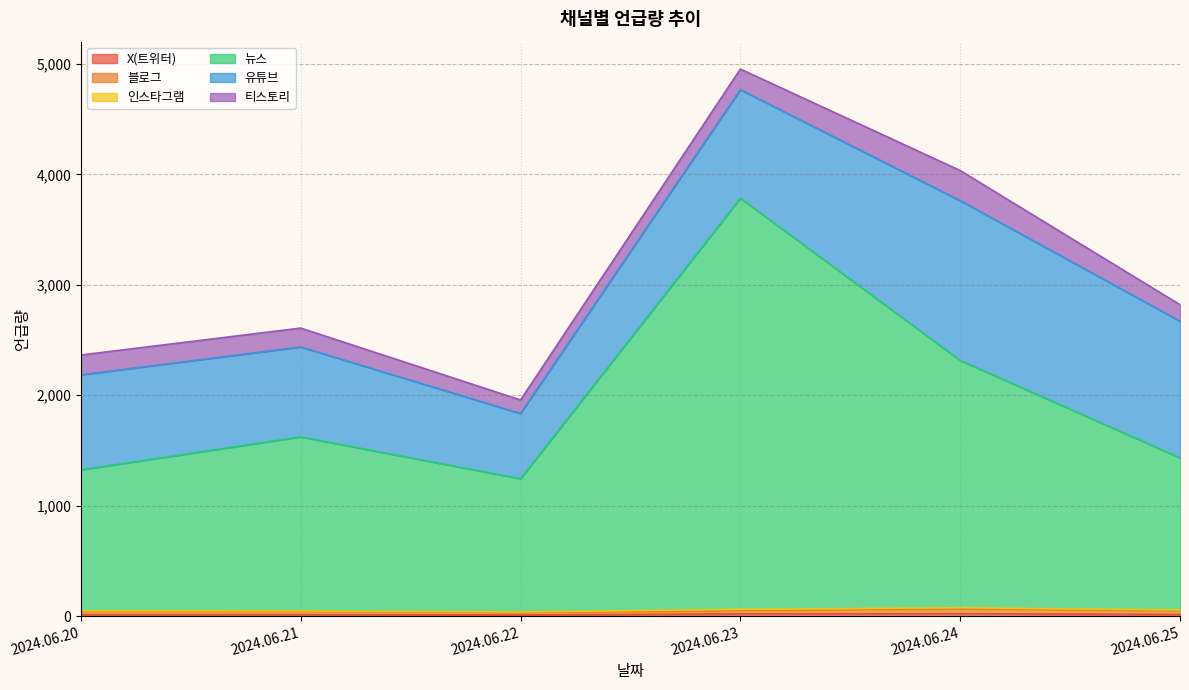

True or false: 인스타그램 and X(트위터) cross at least once.

False